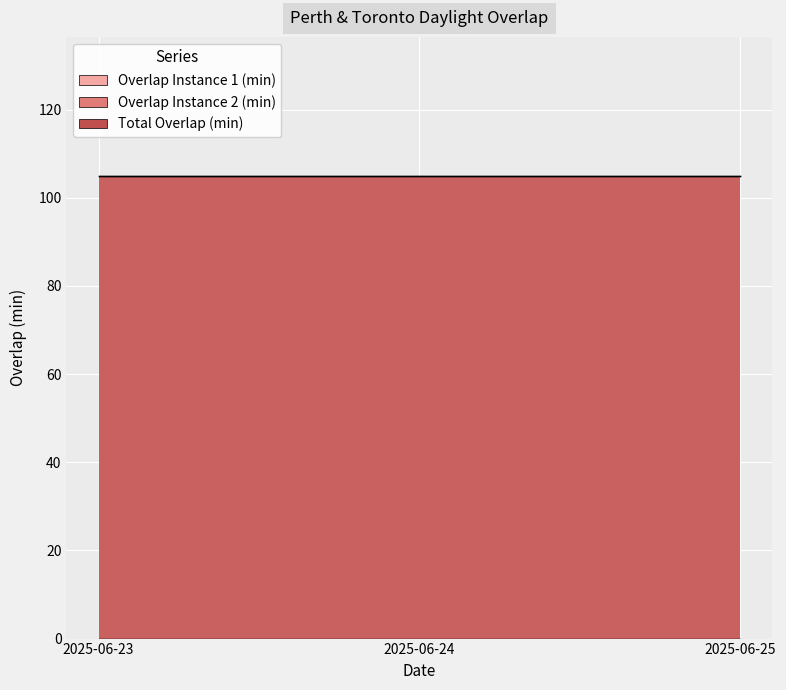

Does the chart display data point markers on the line(s)?

No